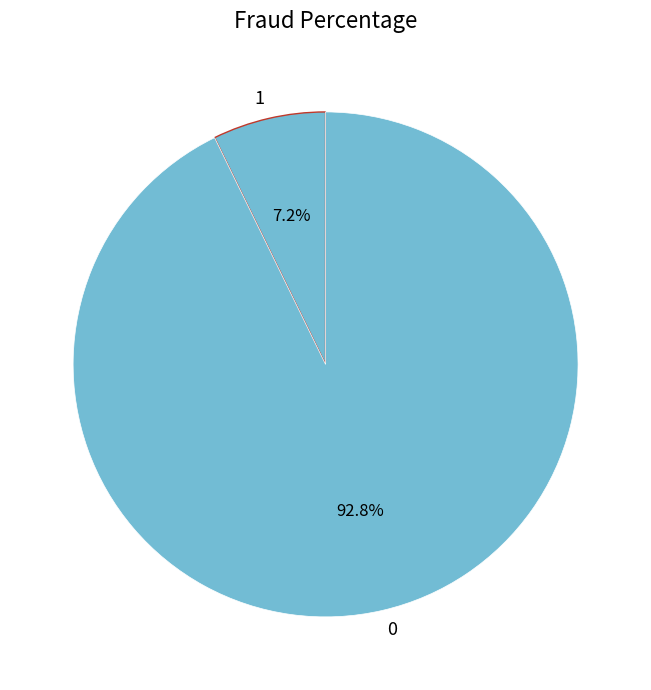

Is 1 the majority of the pie?

No